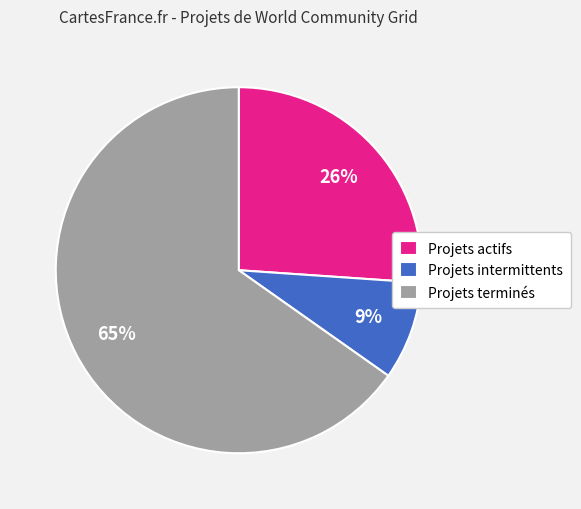

What is the smallest slice in the pie chart?

Projets intermittents